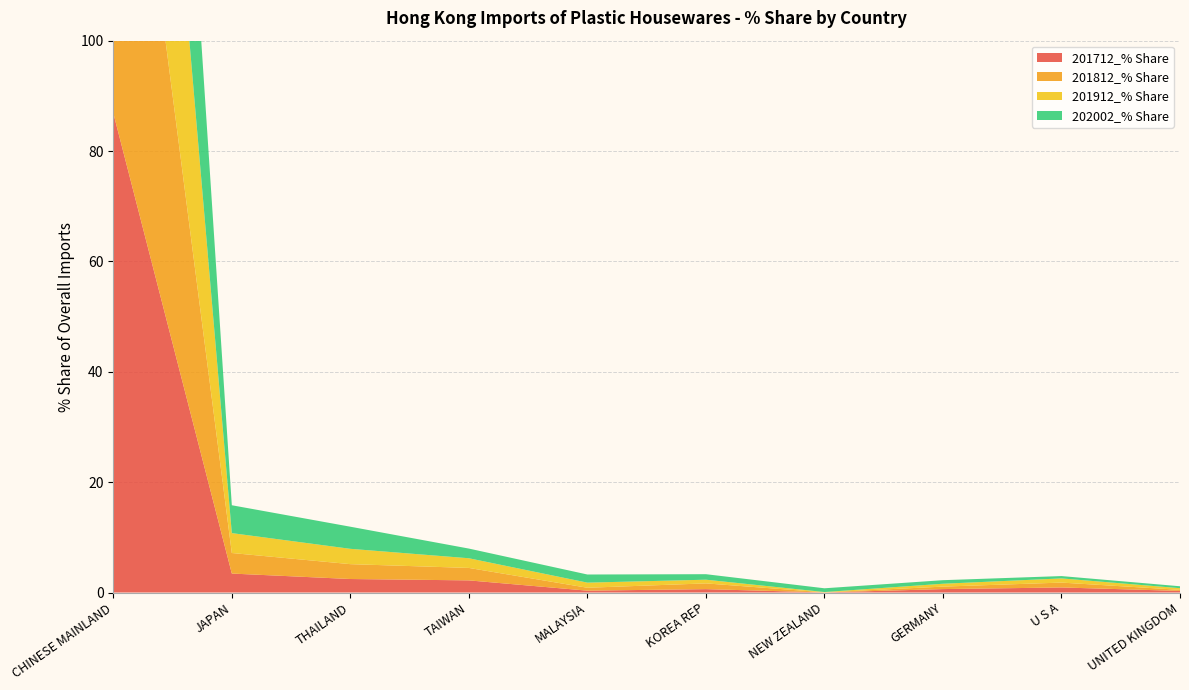

Reading left to right, extract all data points from this chart.

201712_% Share: CHINESE MAINLAND=86.9	JAPAN=3.4	THAILAND=2.4	TAIWAN=2.2	MALAYSIA=0.3	KOREA REP=0.6	NEW ZEALAND=0.0	GERMANY=0.6	U S A=0.9	UNITED KINGDOM=0.3
201812_% Share: CHINESE MAINLAND=86.2	JAPAN=3.7	THAILAND=2.7	TAIWAN=2.3	MALAYSIA=0.5	KOREA REP=1.0	NEW ZEALAND=0.0	GERMANY=0.4	U S A=0.9	UNITED KINGDOM=0.2
201912_% Share: CHINESE MAINLAND=86.8	JAPAN=3.6	THAILAND=2.8	TAIWAN=1.8	MALAYSIA=0.9	KOREA REP=0.7	NEW ZEALAND=0.1	GERMANY=0.5	U S A=0.8	UNITED KINGDOM=0.3
202002_% Share: CHINESE MAINLAND=82.2	JAPAN=5.0	THAILAND=4.0	TAIWAN=1.8	MALAYSIA=1.5	KOREA REP=1.0	NEW ZEALAND=0.7	GERMANY=0.6	U S A=0.4	UNITED KINGDOM=0.4